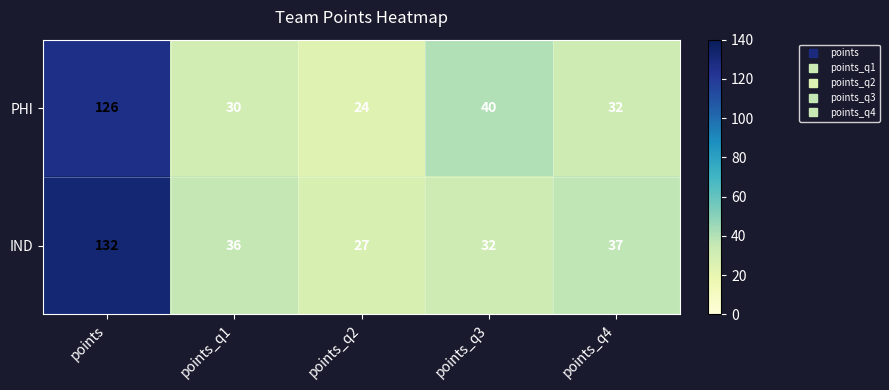

At points_q3, list the series in order from smallest to largest.

IND, PHI